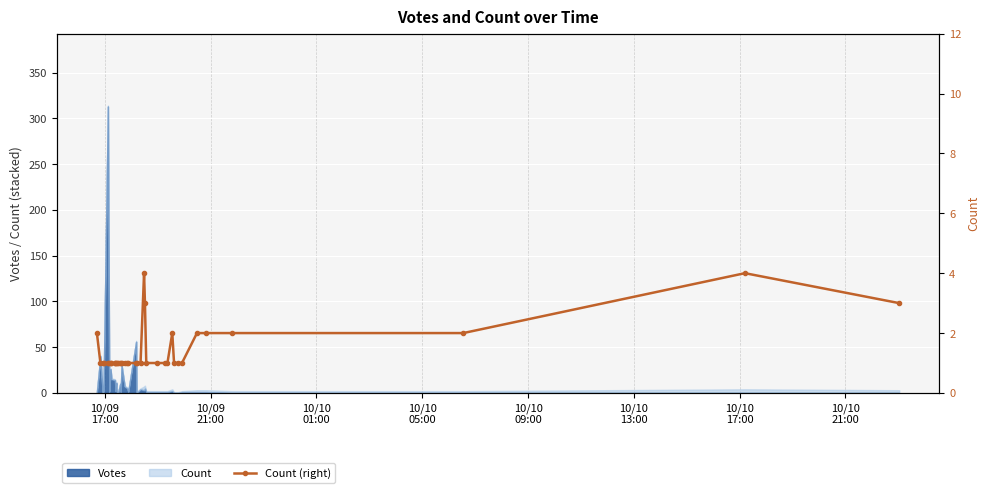

Approximately how many times larger is the value at 10/09
17:00 compared to 10/10
21:00?

2.0